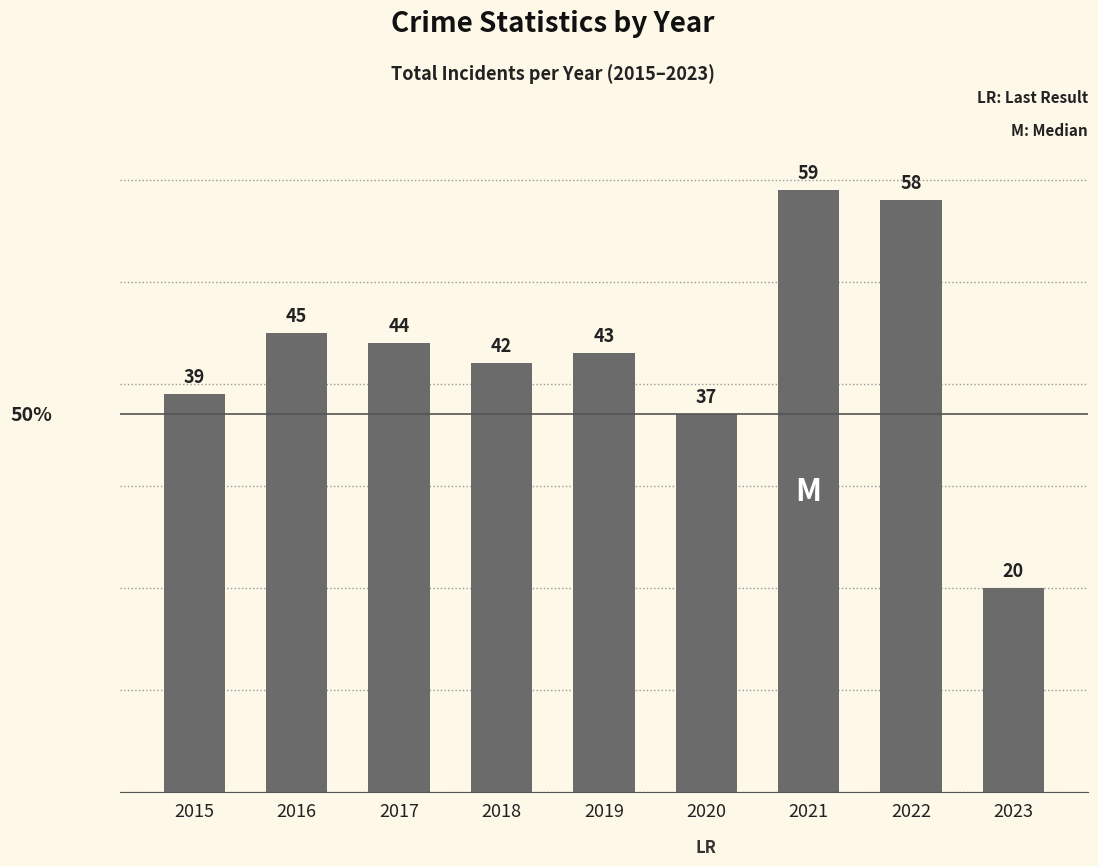

Which label corresponds to the smallest value in the chart?

2023